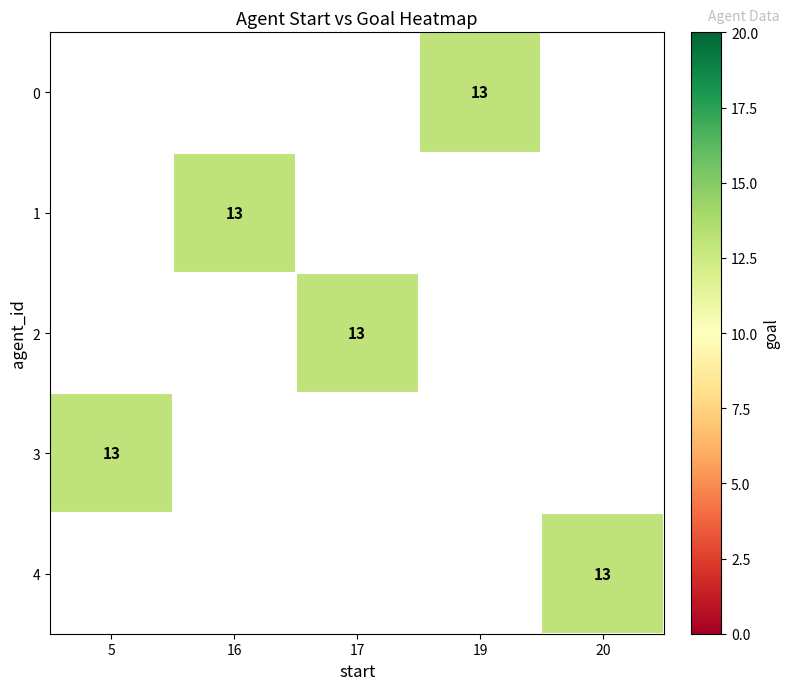

Which has a higher value, 17 or 5?

5